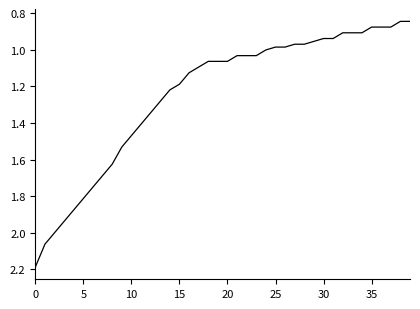

What is the maximum value shown in the chart?

2.2